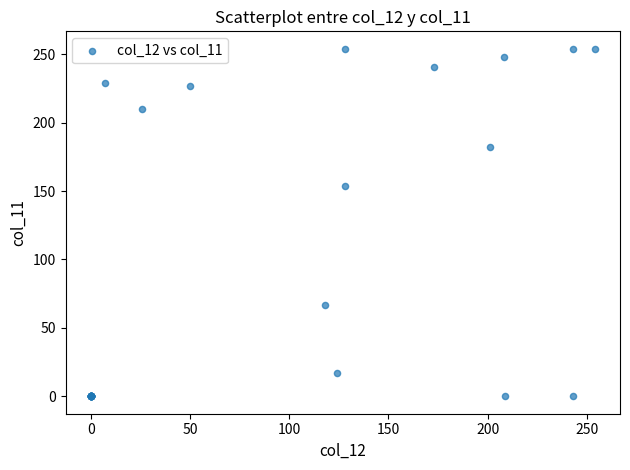

What Y value in the scatter plot is closest to 127?

154